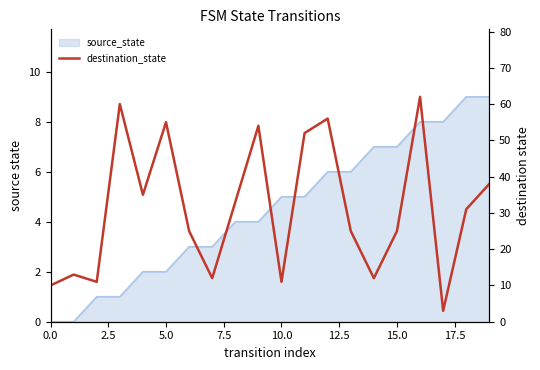

What is the label of the 2nd point from the right?

18